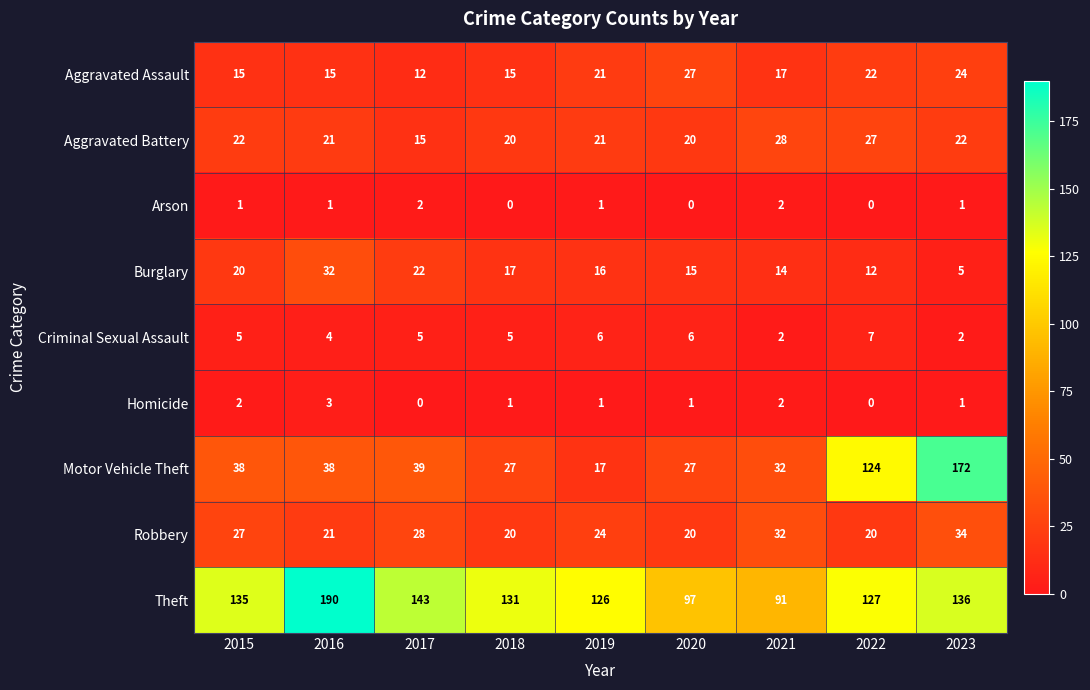

What is the greatest value displayed?

190